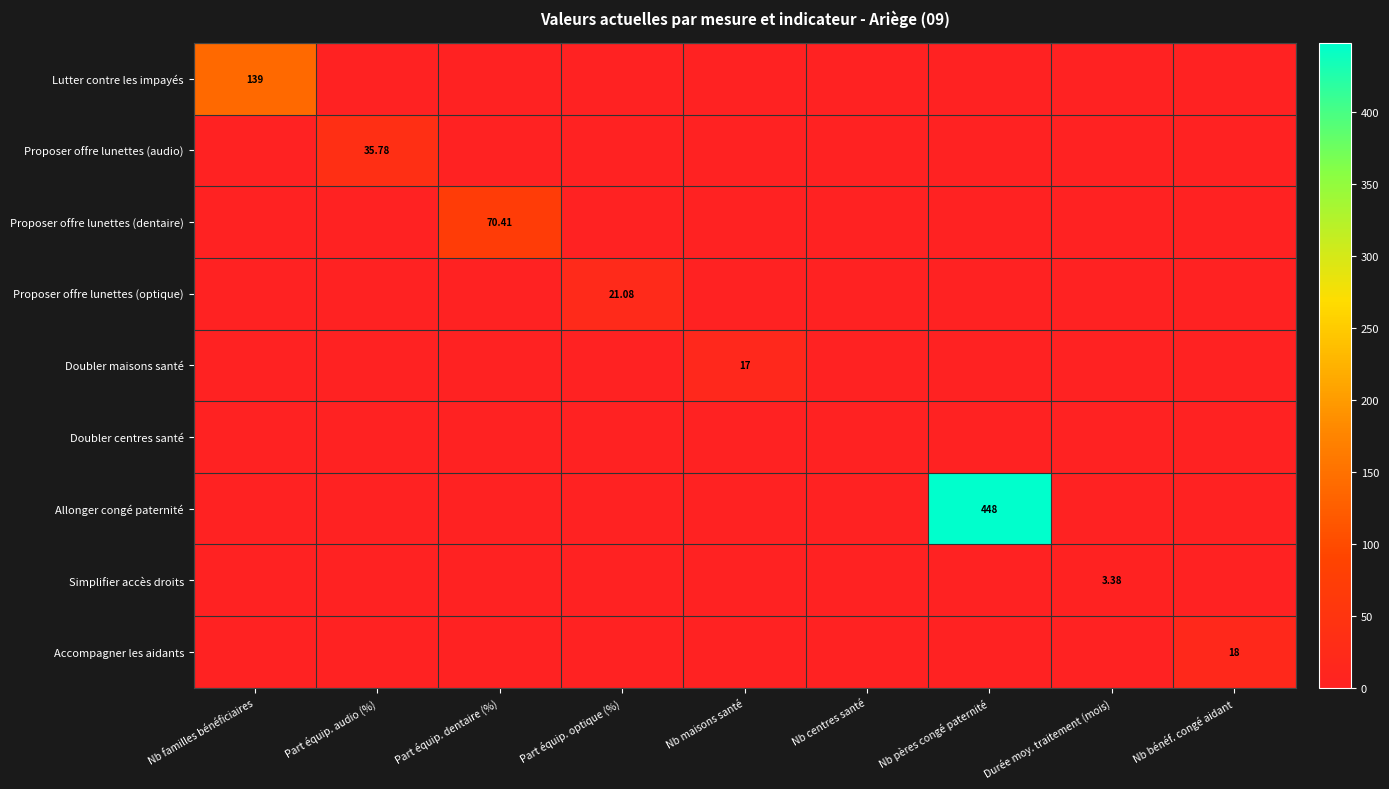

At which label does Proposer offre lunettes (optique) reach its peak?

Part équip. optique (%)